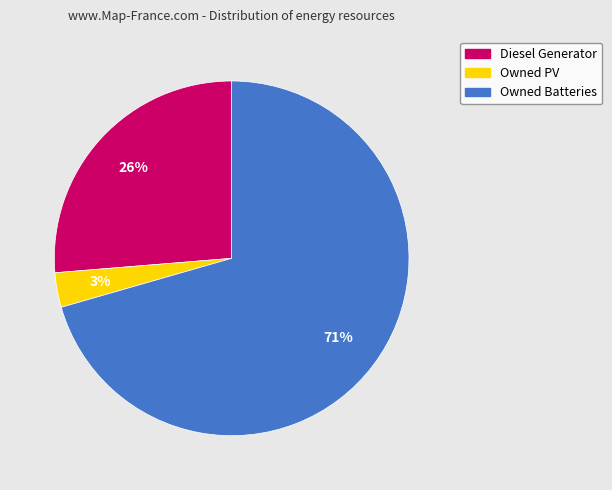

The Diesel Generator slice represents 26% of the pie. True or false?

True